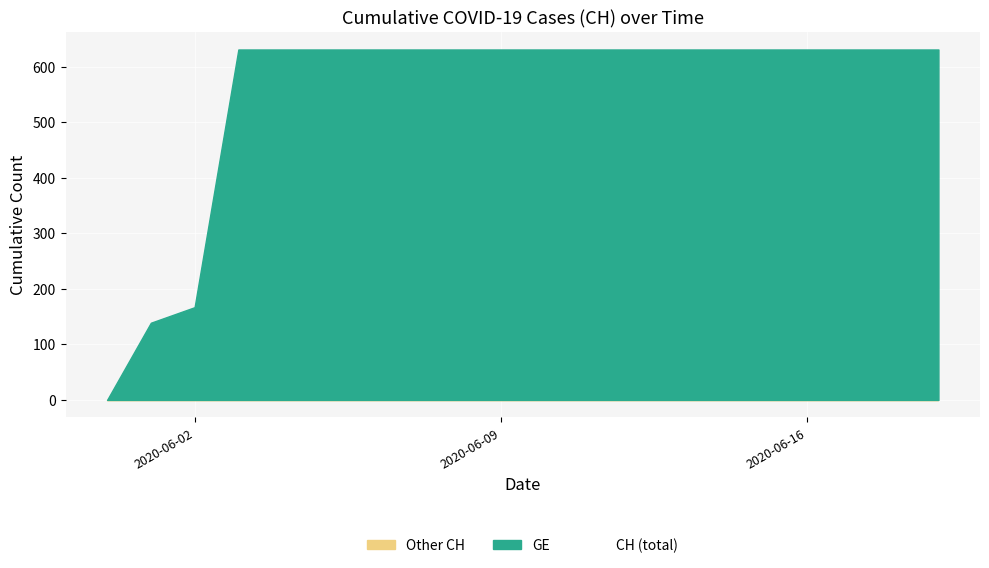

Where is the data nearest to the value 315?

2020-06-02